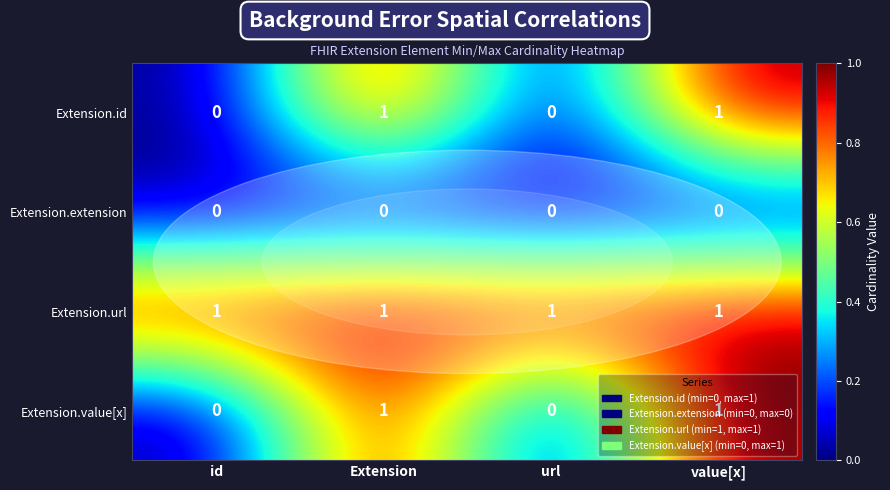

Is it true that Extension.url equals 1 at id?

True